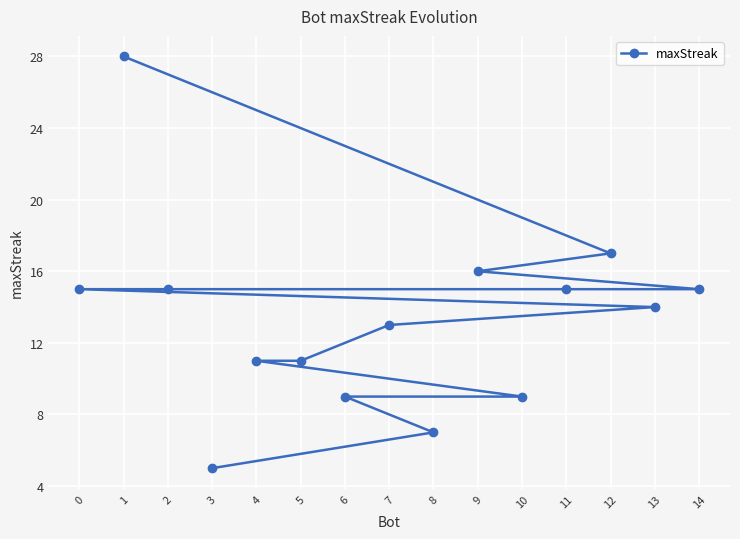

Rank the categories by value from highest to lowest.

1, 12, 9, 14, 11, 2, 0, 13, 7, 5, 4, 10, 6, 8, 3